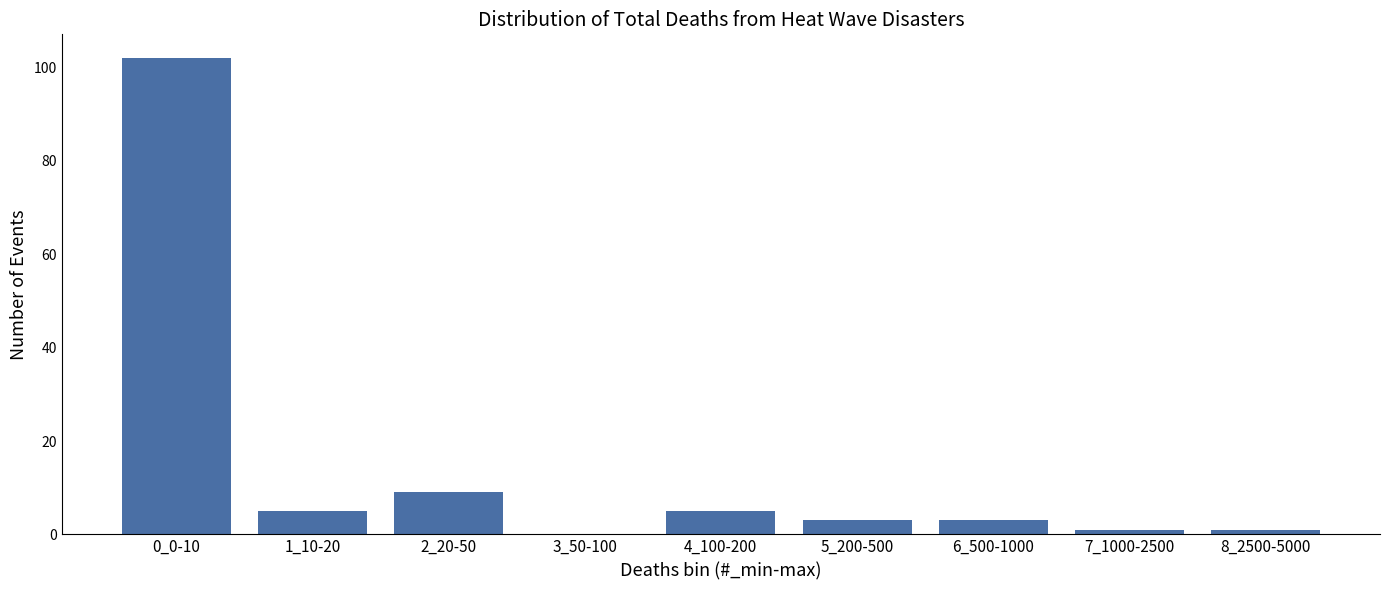

Reading left to right, list all the values displayed in this chart.

0_0-10=102	1_10-20=5	2_20-50=9	3_50-100=0	4_100-200=5	5_200-500=3	6_500-1000=3	7_1000-2500=1	8_2500-5000=1